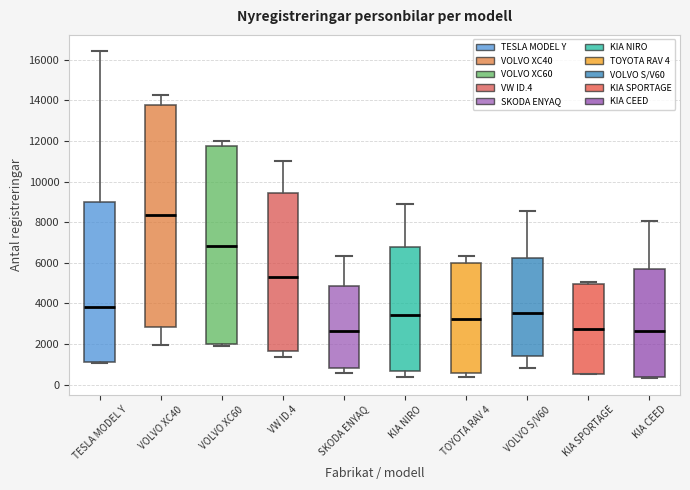

Where does the upper whisker of the box for SKODA ENYAQ end on the y-axis? The values are not printed on the chart, so give them approximately, as read against the axis.

6400